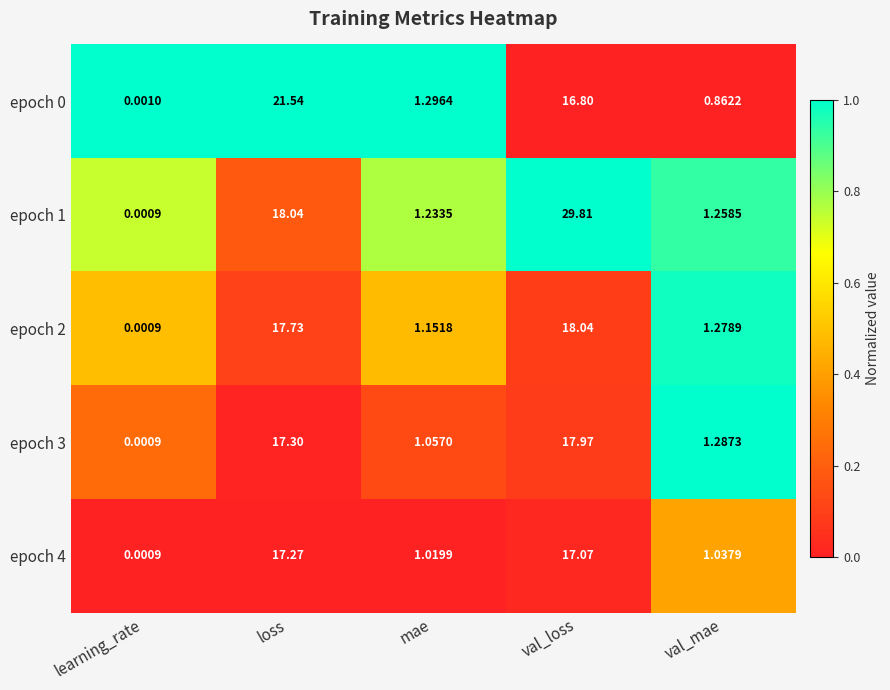

Is the value of epoch 1 at loss greater than the value of epoch 4 at val_loss?

Yes